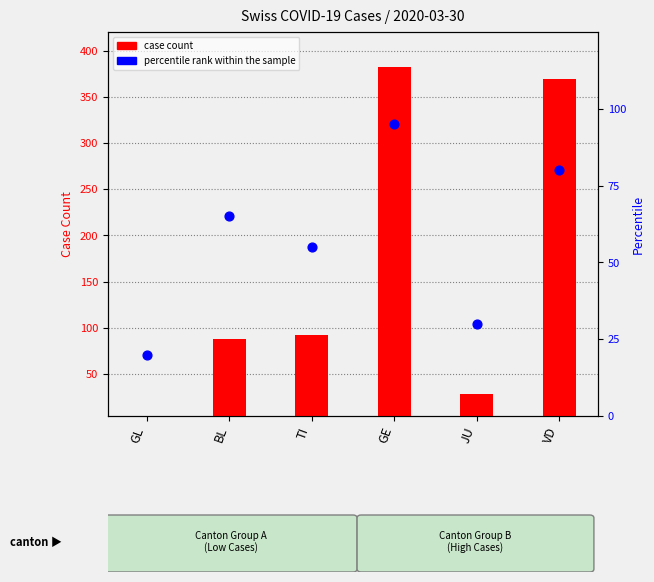

What is the total value across all series at GL?

25